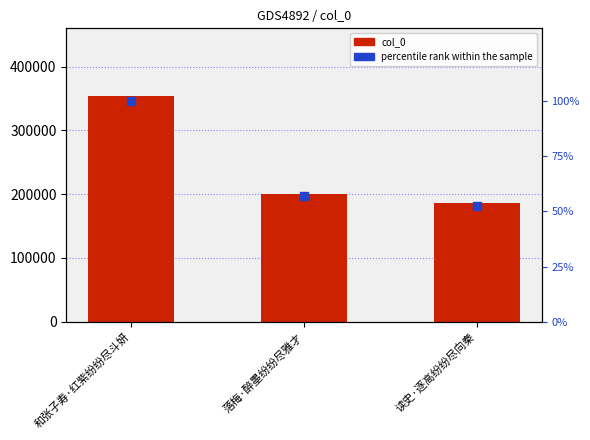

What are all the series names shown in the legend?

col_0, percentile rank within the sample